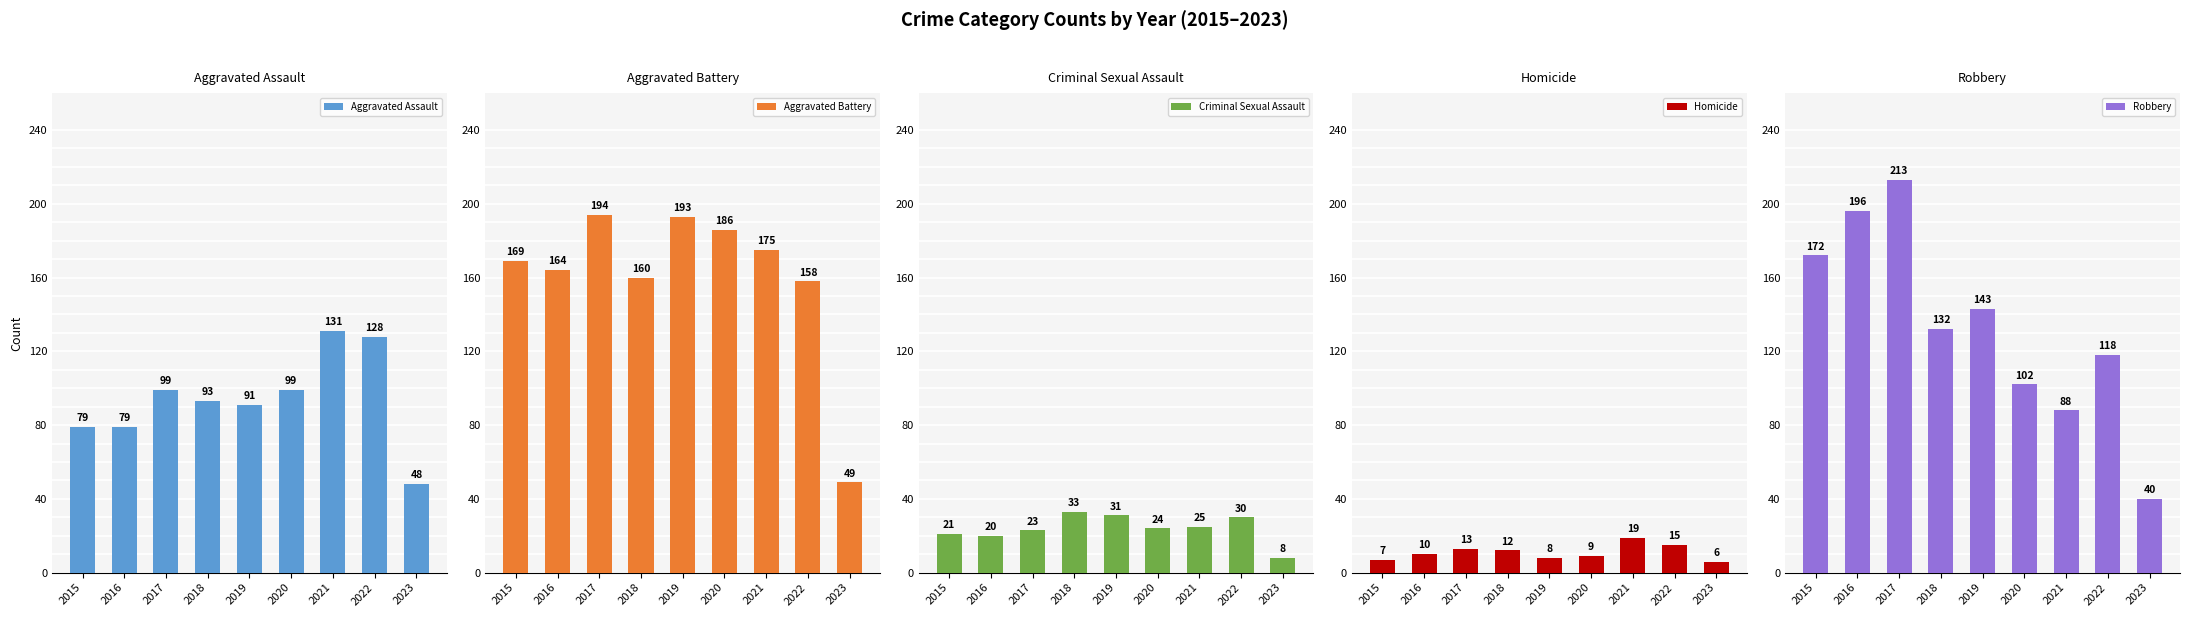

Rank the series at 2020 from lowest to highest value.

Homicide, Criminal Sexual Assault, Aggravated Assault, Robbery, Aggravated Battery